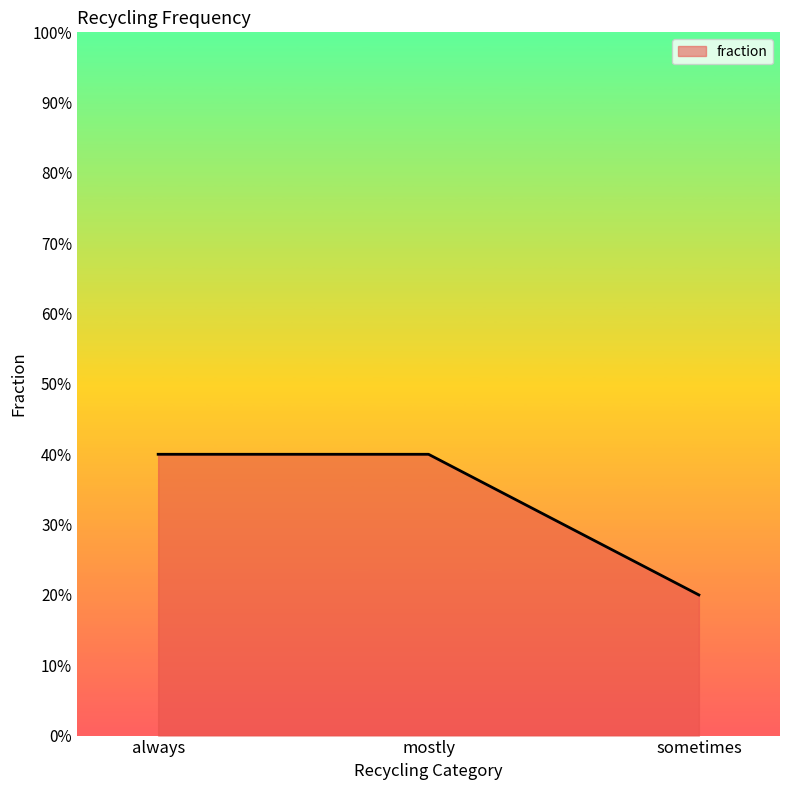

What is the value of the 1st point from the left?

0.4